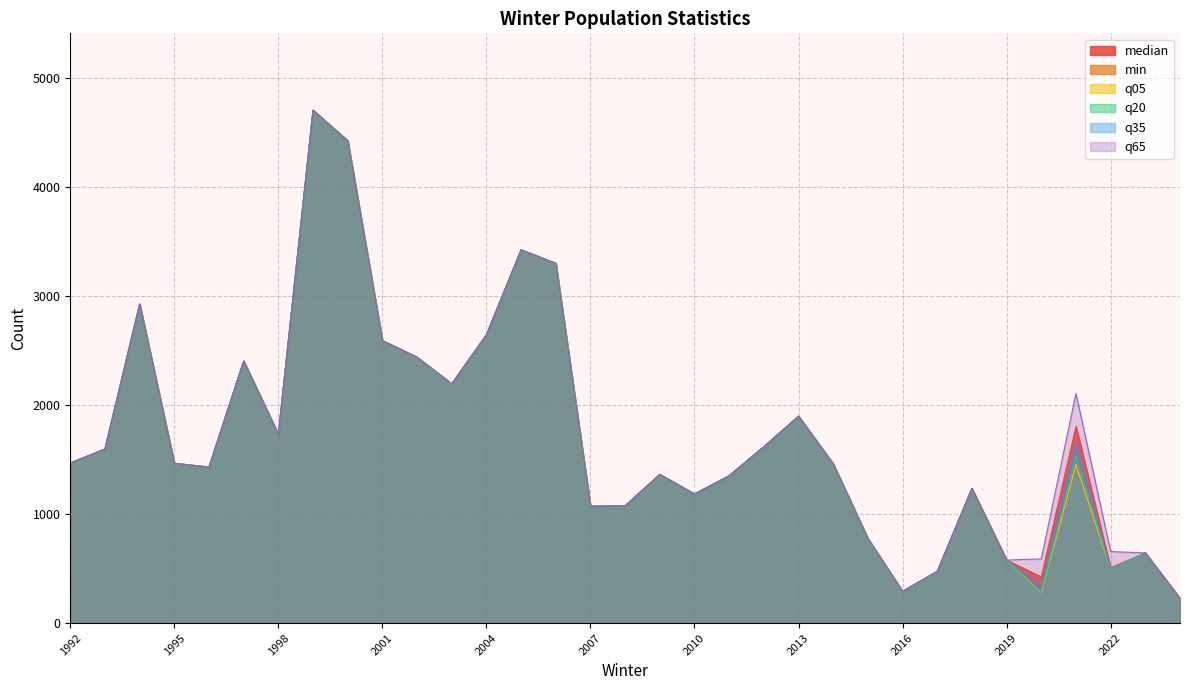

At which label does q35 reach its minimum?

2024